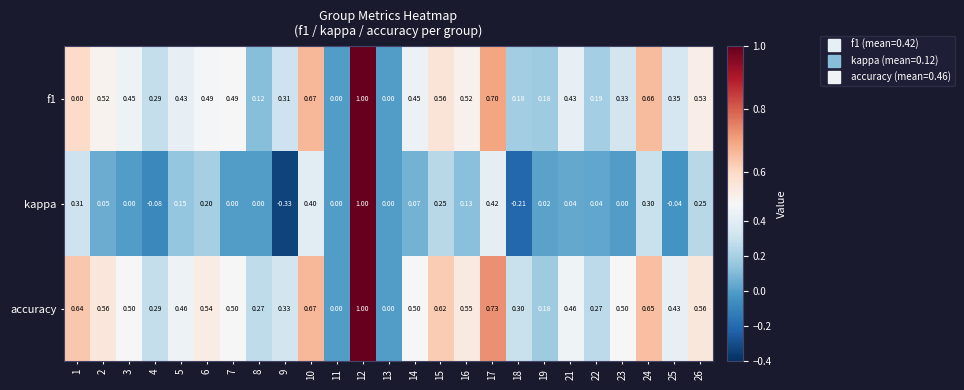

Is the value of accuracy at 14 greater than the value of f1 at 7?

Yes